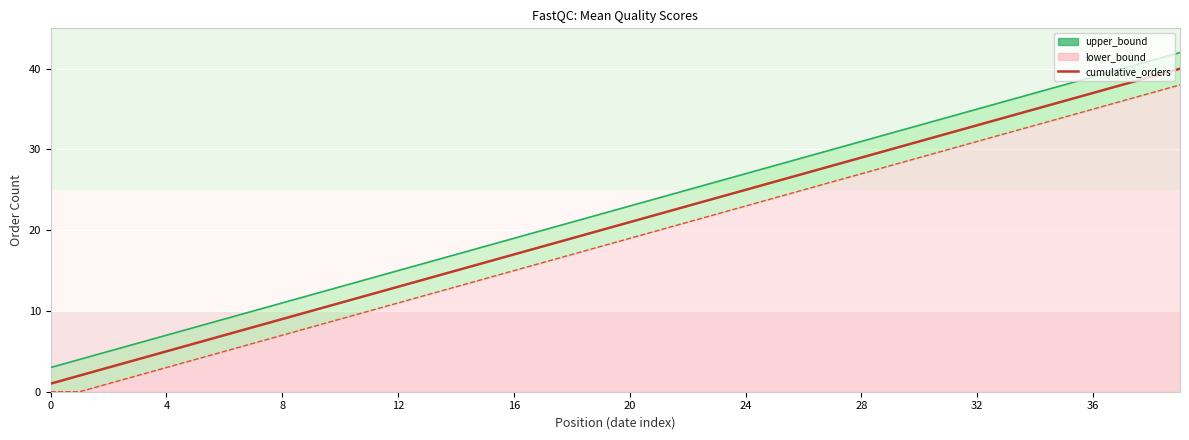

At how many categories does at least one series exceed 16?

26